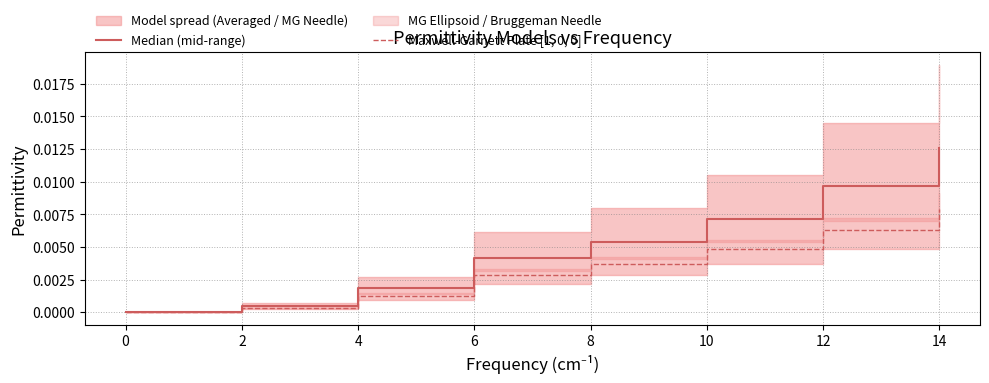

Is the value of Median (mid-range) at 2 greater than the value of Maxwell-Garnett Plate [1, 0, 0] at 14?

No